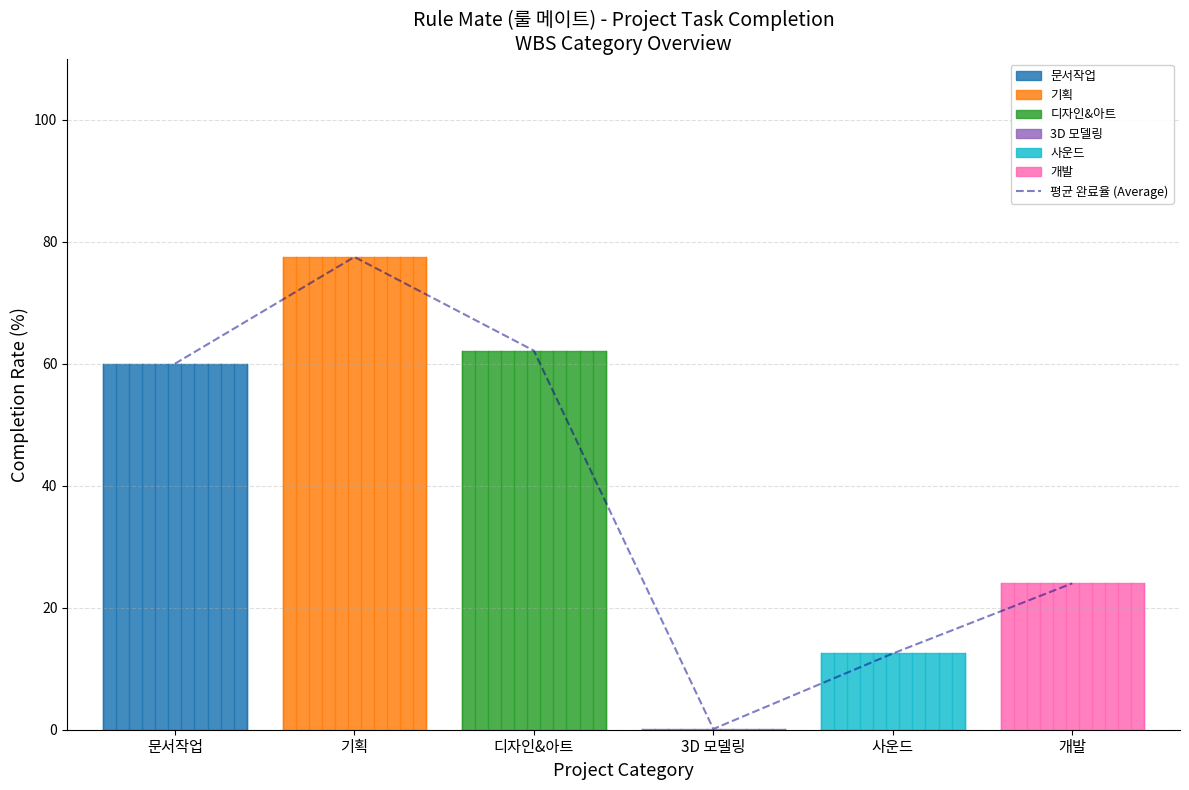

What is the ratio of the value at 개발 to the value at 기획?

0.3